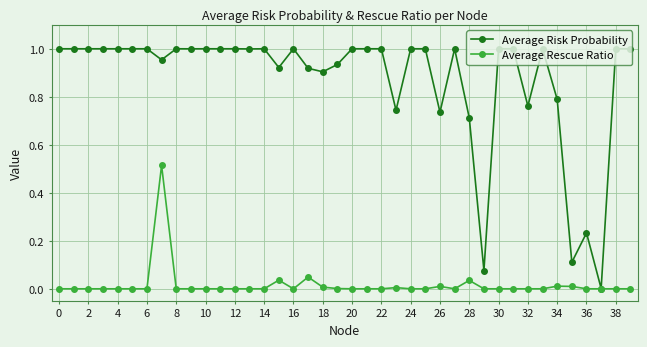

What are all the series names shown in the legend?

Average Risk Probability, Average Rescue Ratio